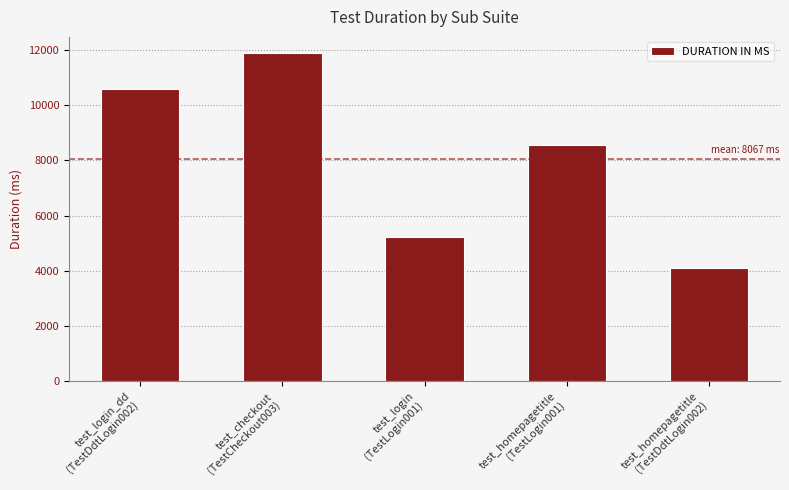

What is the change in value from test_login_dd
(TestDdtLogin002) to test_homepagetitle
(TestDdtLogin002)?

-6477